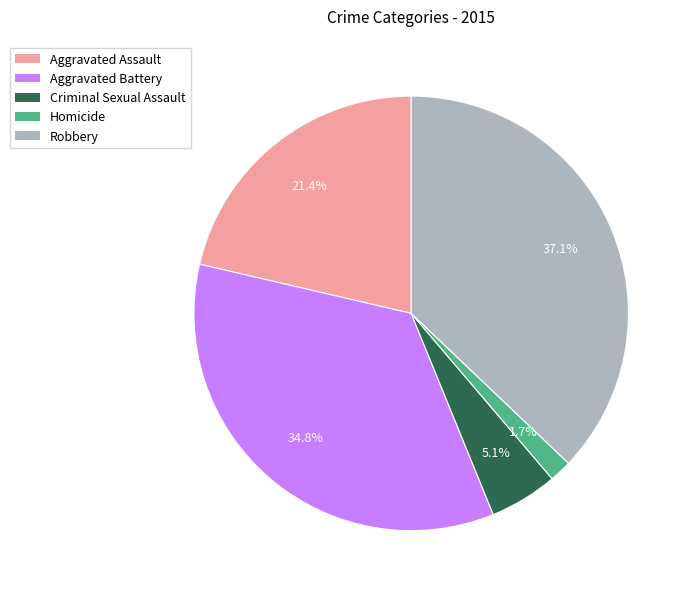

The Aggravated Assault slice represents 28% of the pie. True or false?

False